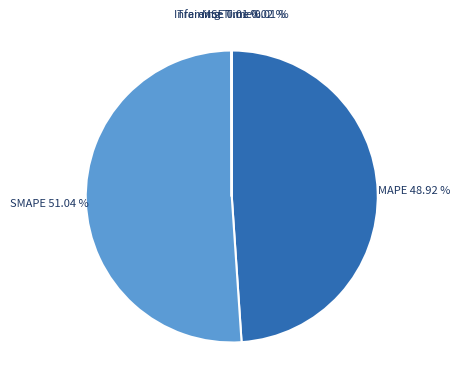

What is the largest slice in the pie chart?

SMAPE